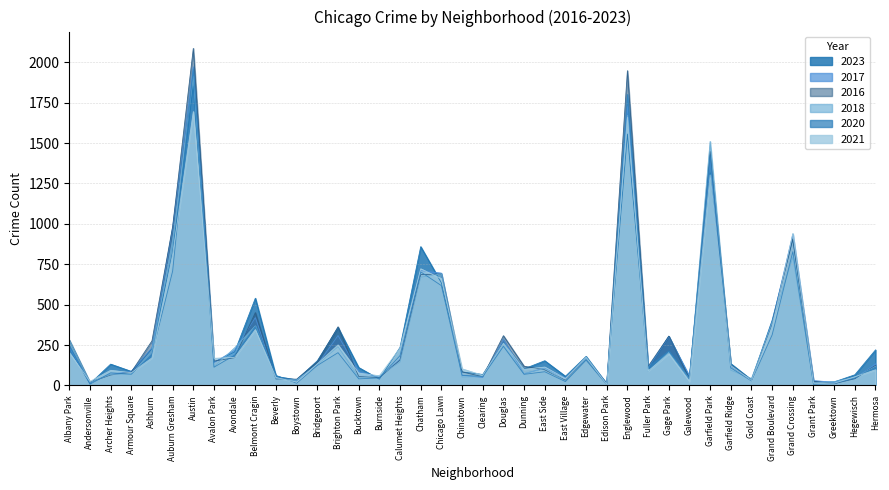

What are all the series names shown in the legend?

2023, 2017, 2016, 2018, 2020, 2021